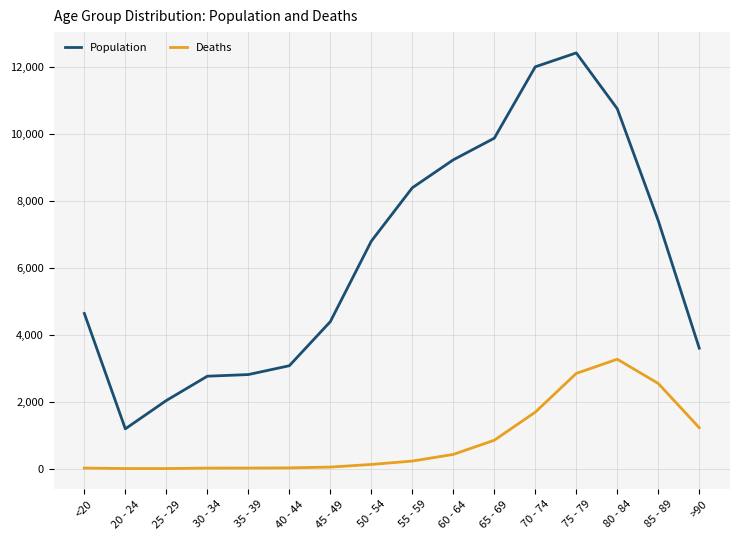

At which category is the sum across all series the highest?

75 - 79